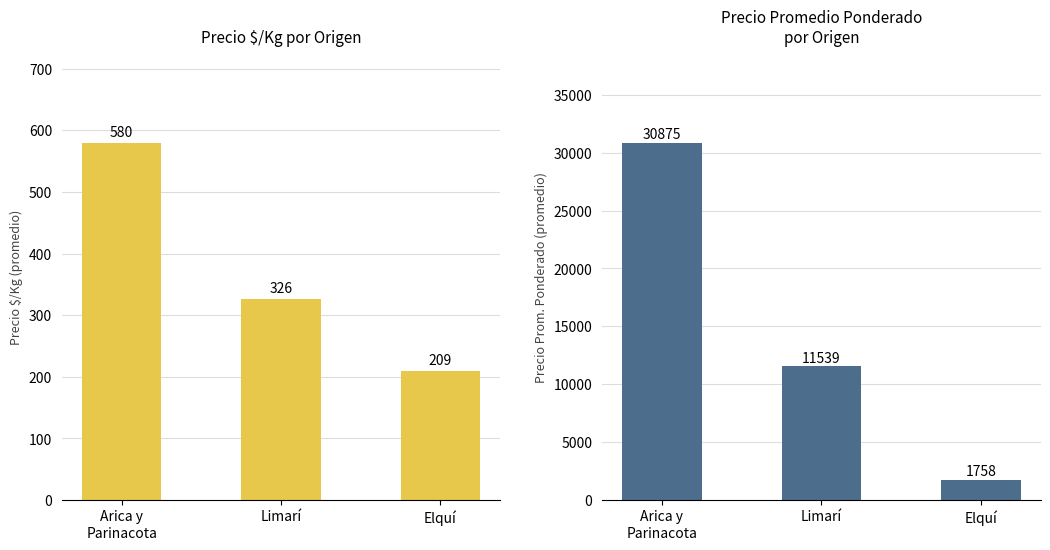

What is the sum of the Precio $/Kg values at Arica y
Parinacota and Limarí?

906.8